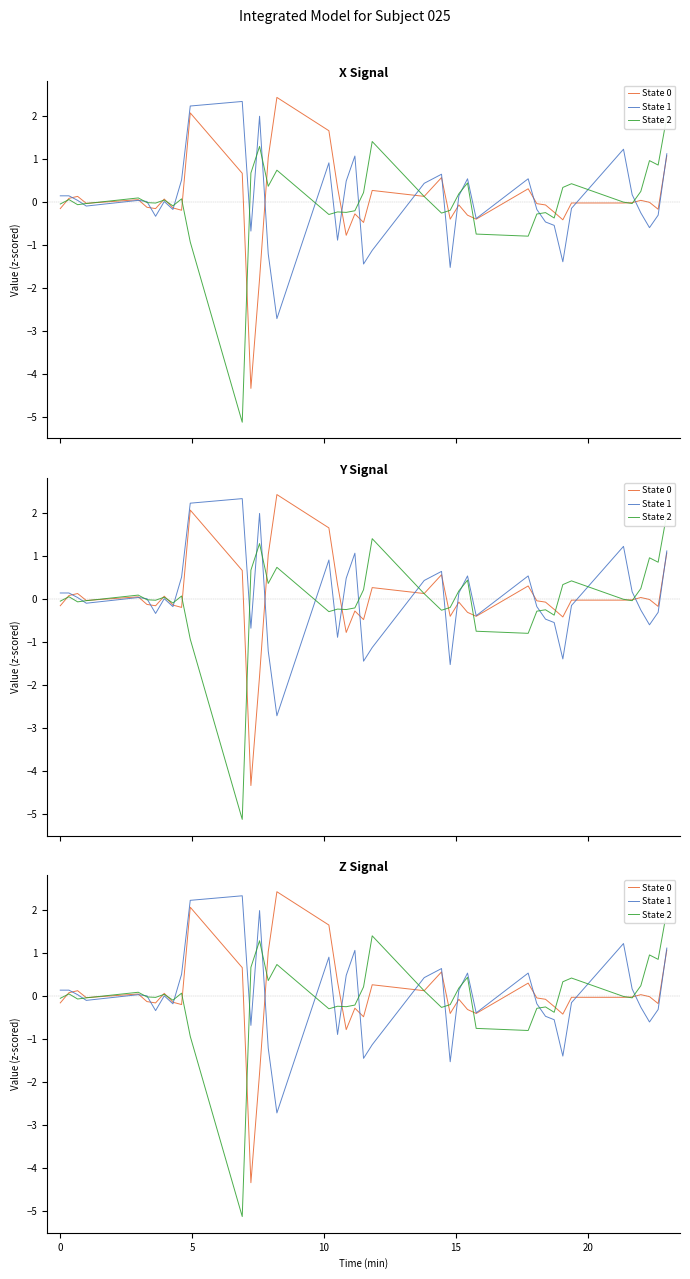

How many negative values does the State 1 series have?

19